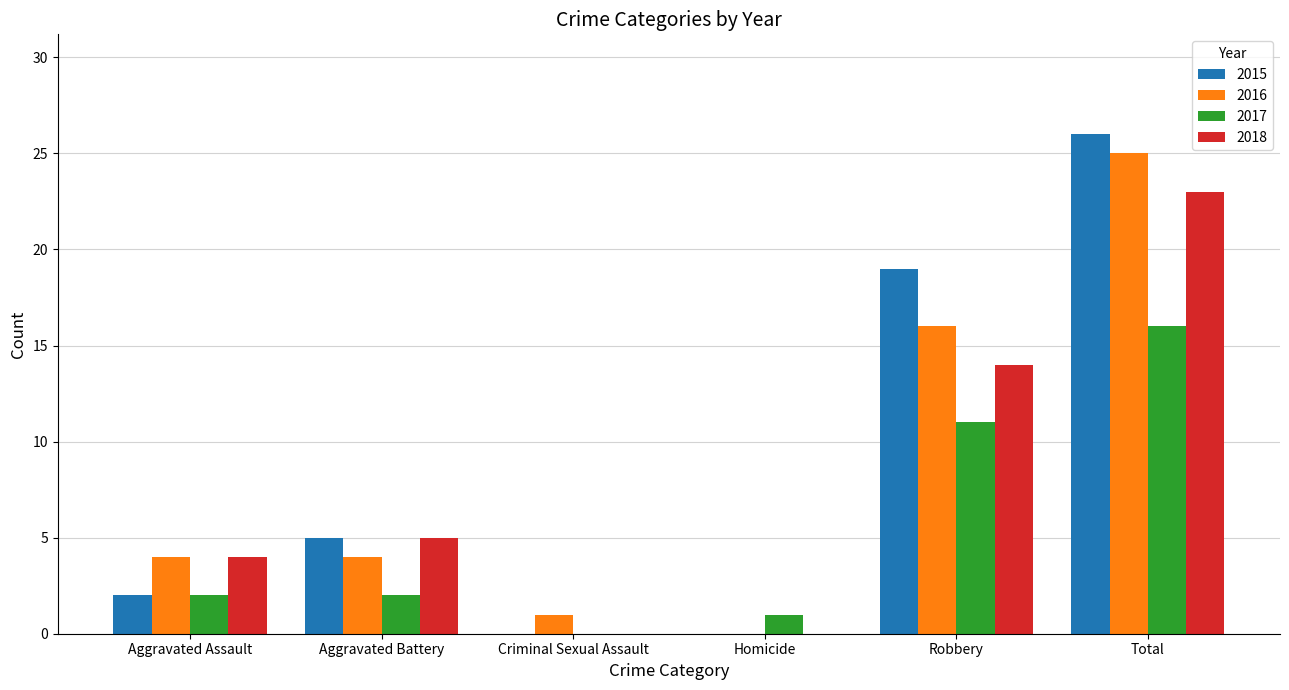

Read the 2017 value at Total, to the nearest 10.

20